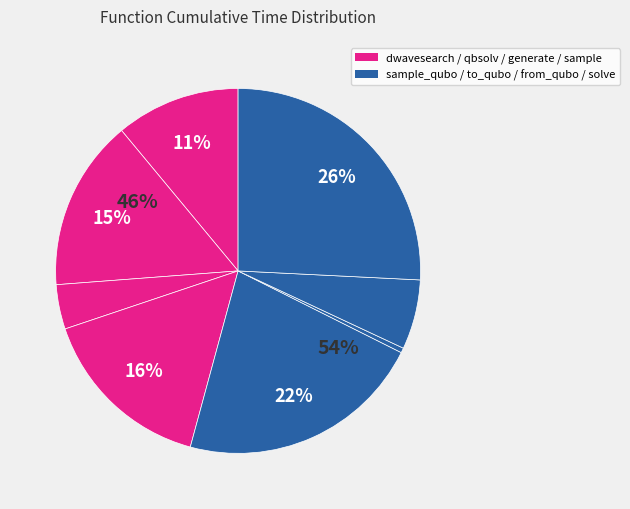

What is the total percentage of from_qubo and generate_qubo_numpy_multi_processing?

10.1%